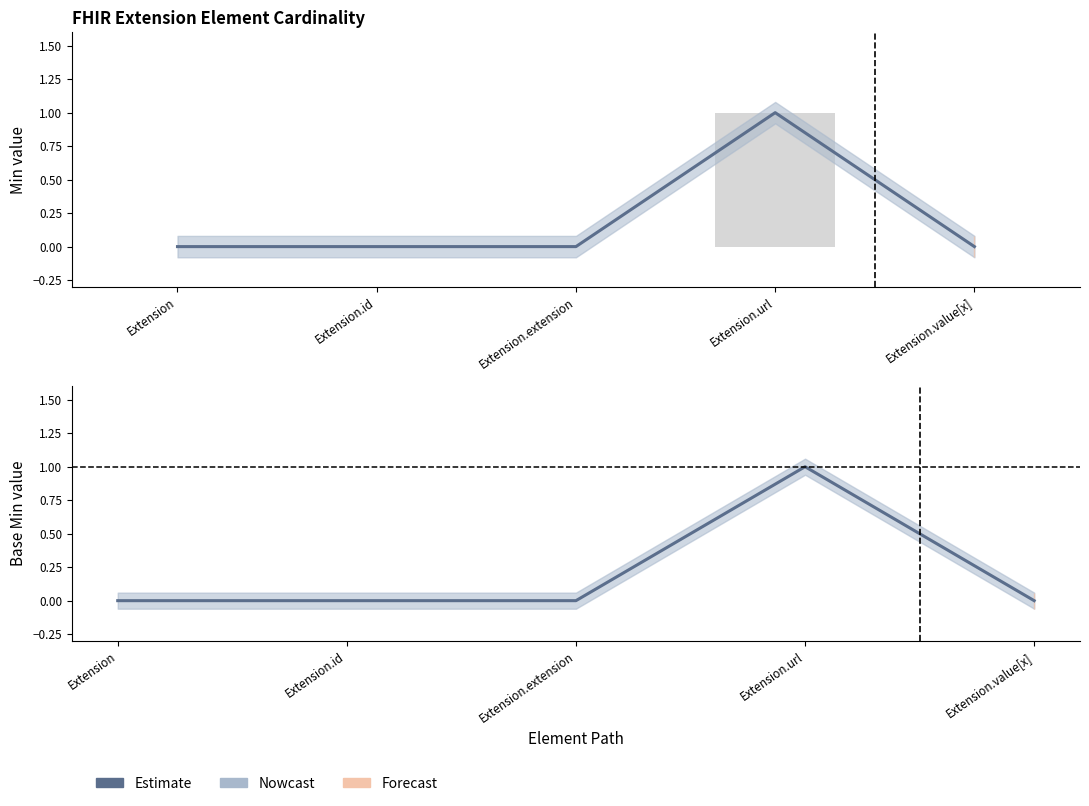

What position from the left is Extension.url?

4